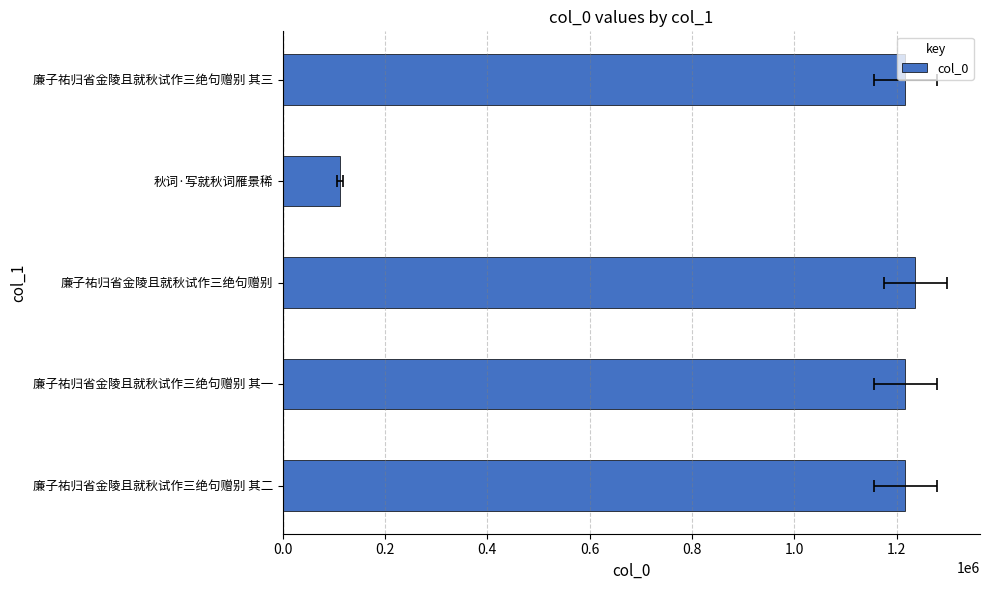

How many bars are there in total?

5